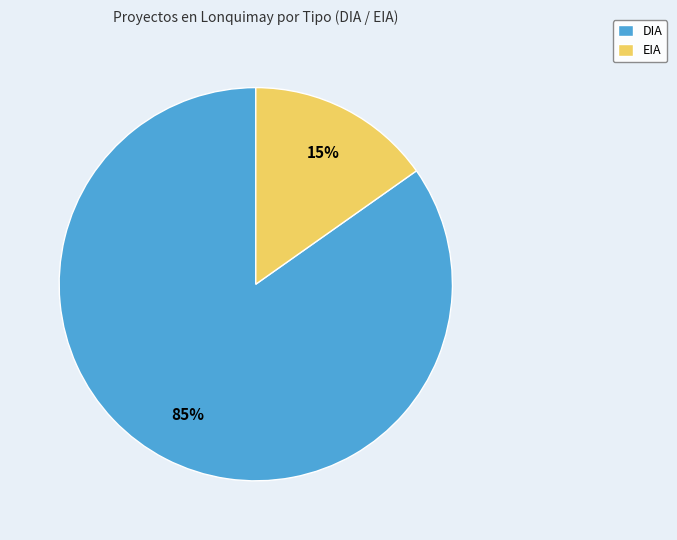

Combined, do EIA and DIA account for over 50%?

Yes